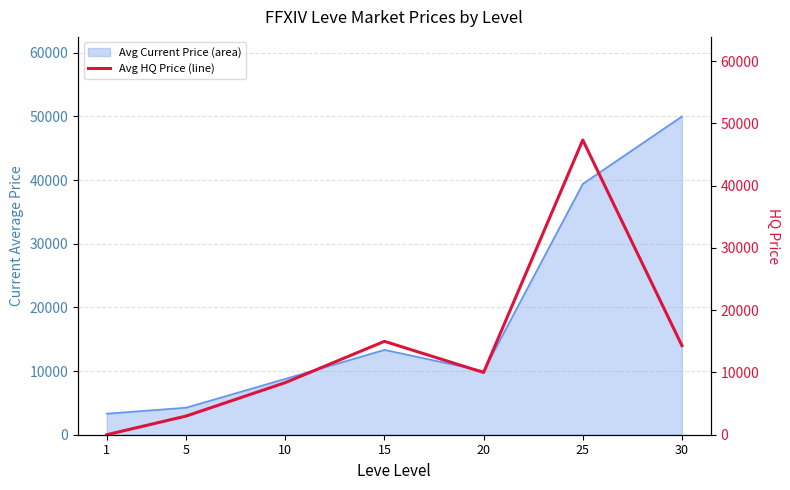

What is the minimum value for Avg Current Price (area)?

3307.0